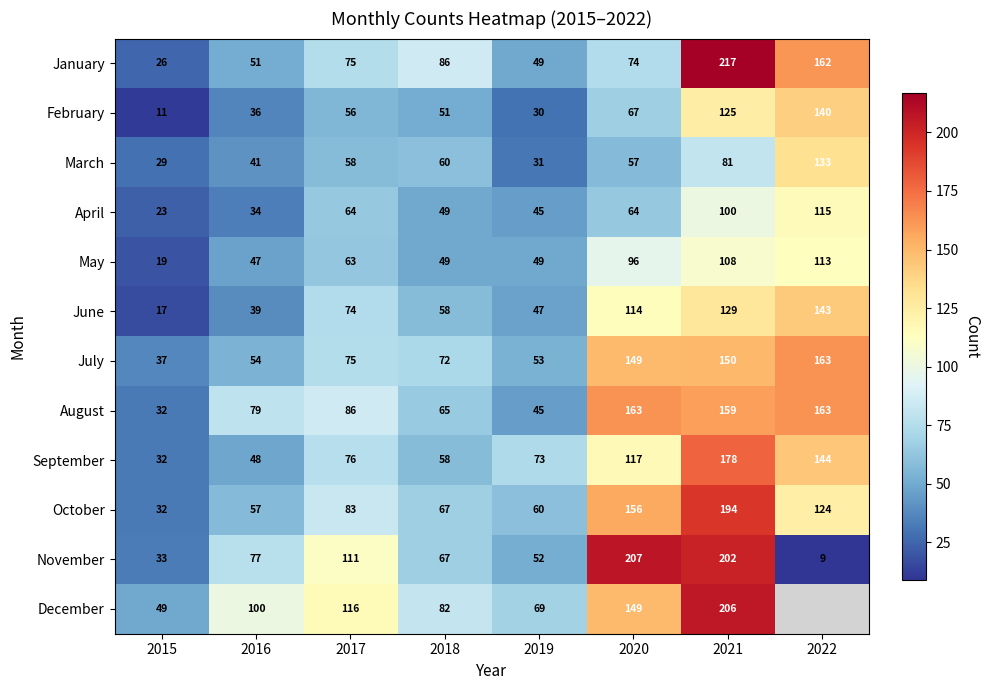

The July series shows 17.7 at 2017. True or false?

False